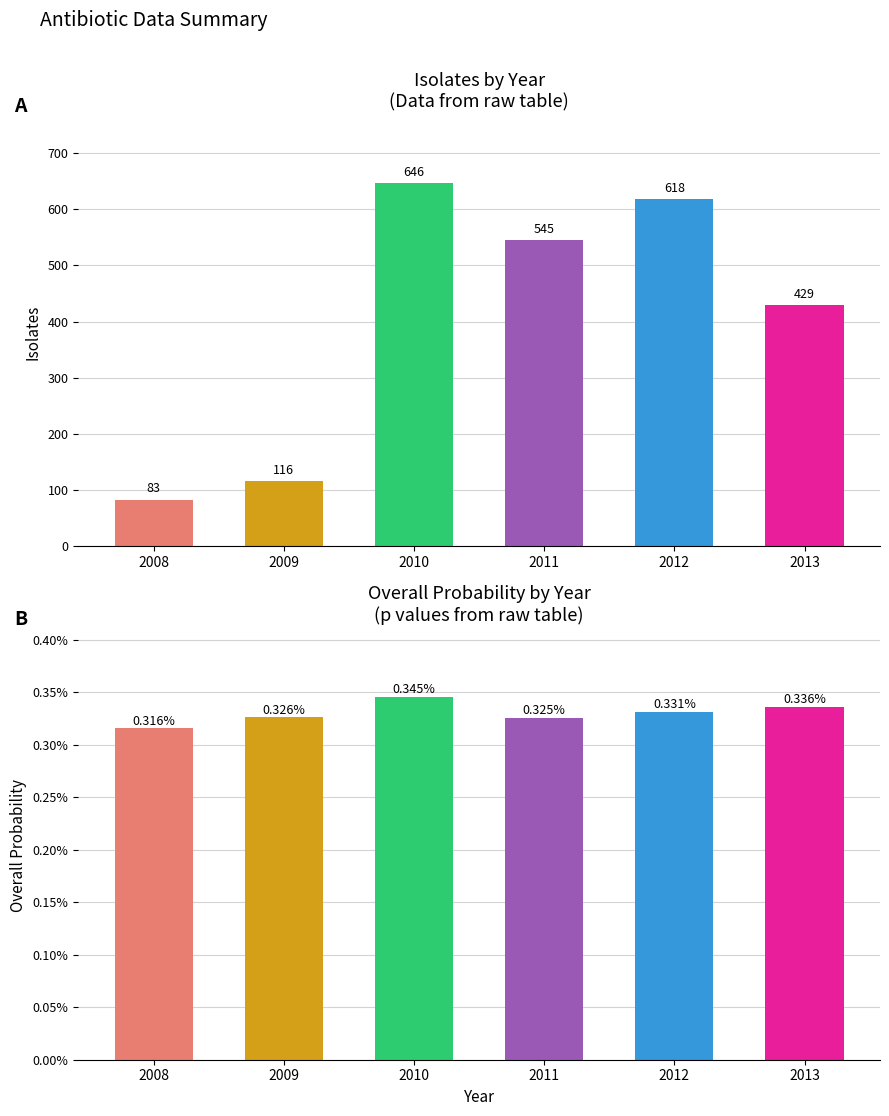

What is the sum of the Isolates values at 2013 and 2008?

512.0